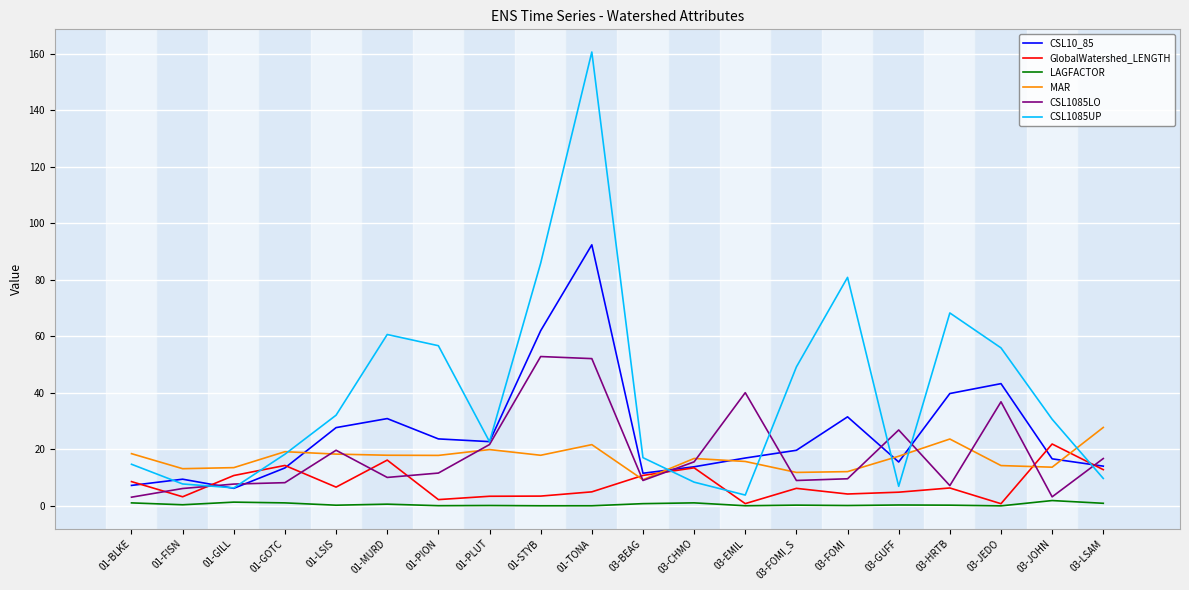

True or false: LAGFACTOR and CSL1085UP intersect in this chart.

False